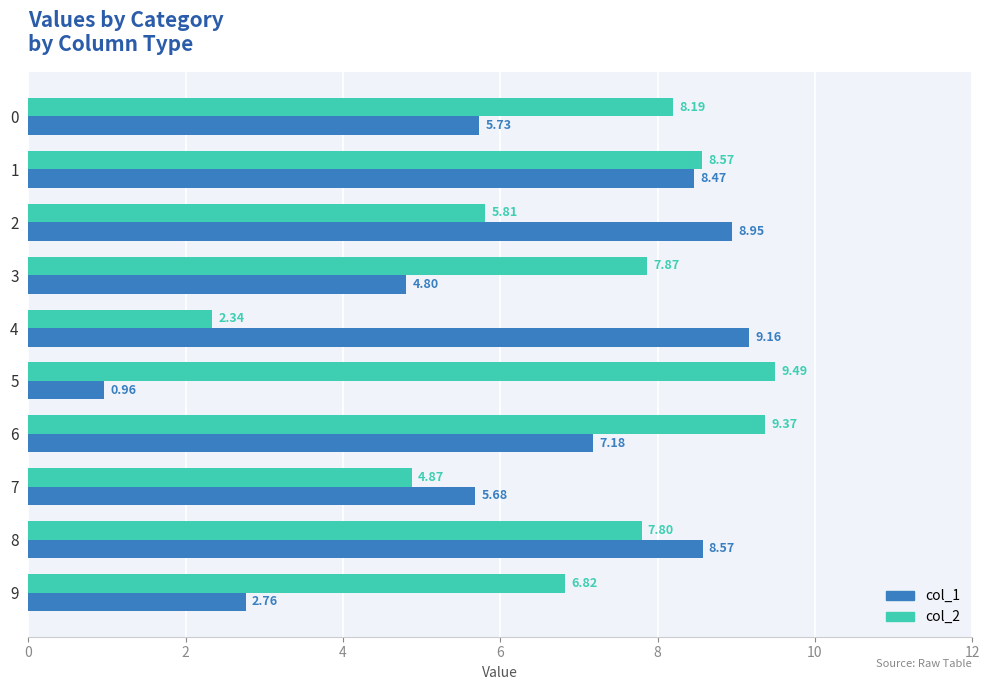

Which series has the largest range (max minus min)?

col_1